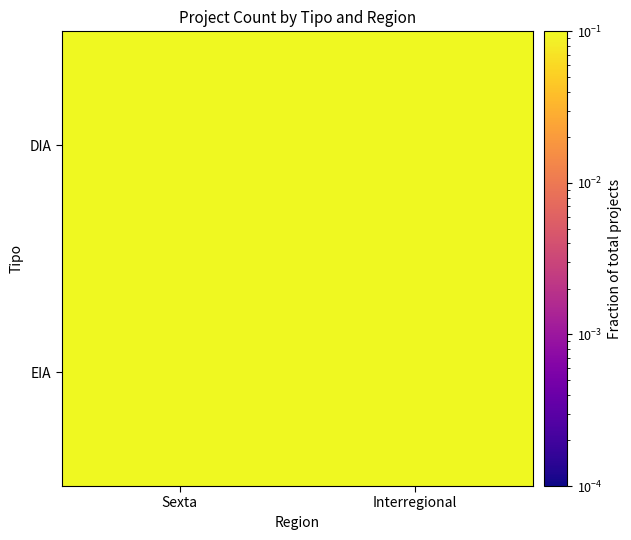

Between Sexta and Interregional, which is larger?

Interregional